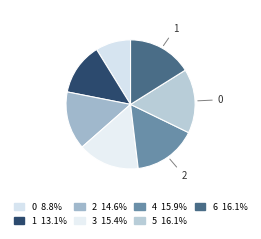

How many segments does this pie chart have?

7